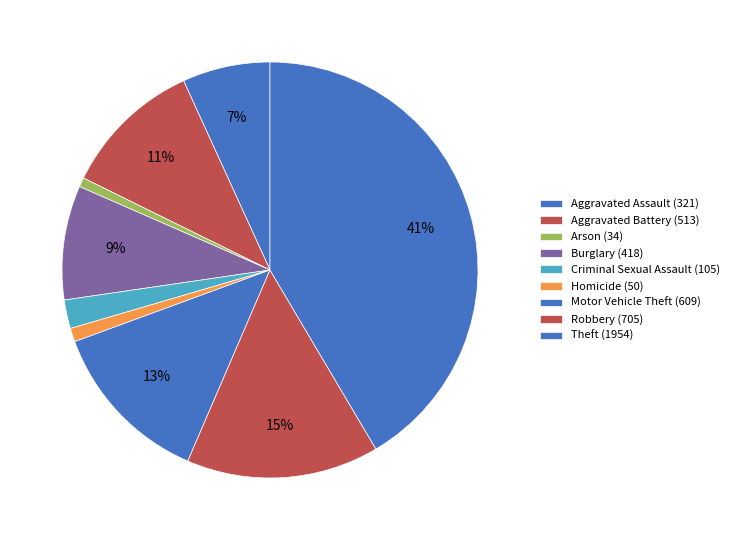

Does Criminal Sexual Assault account for over 50% of the chart?

No